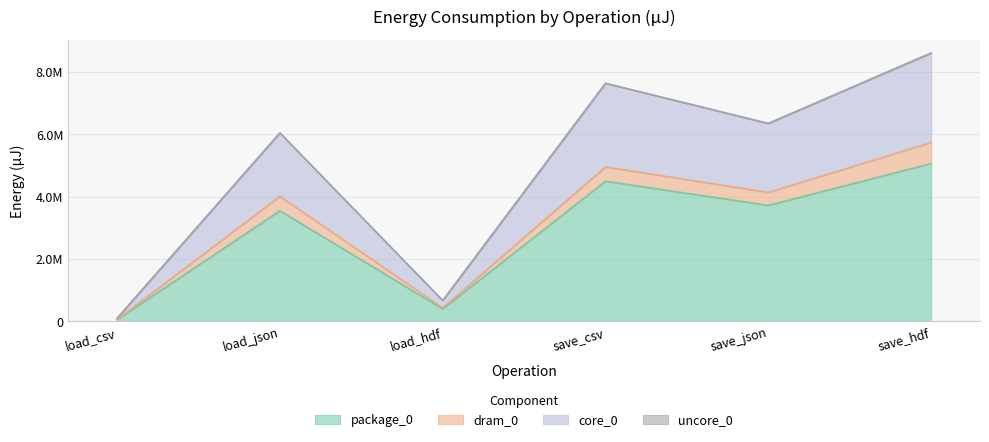

What is the spread (max minus min) of values at load_json?

2495538